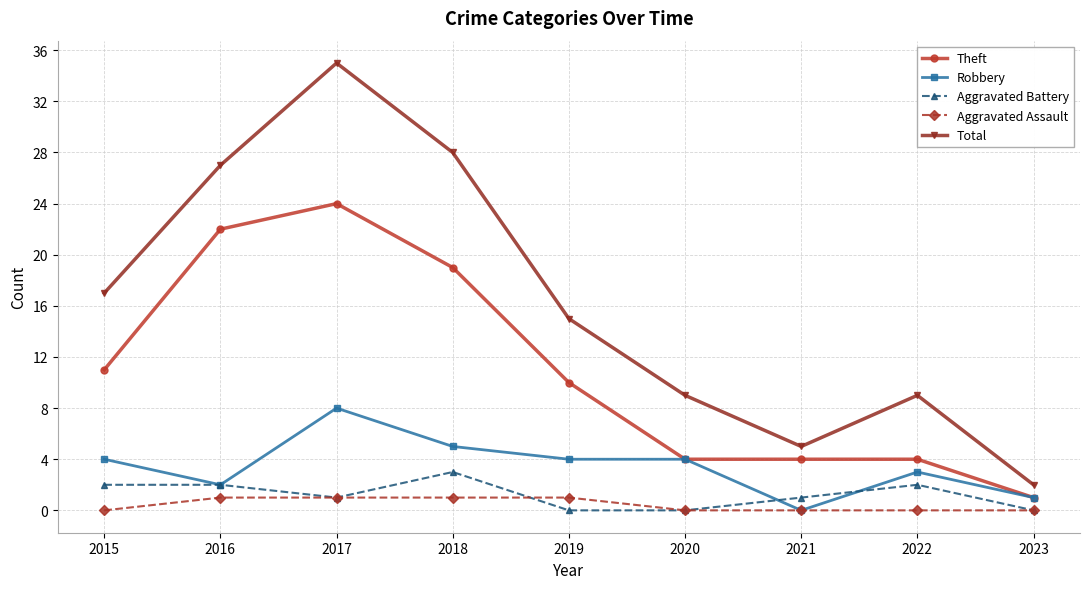

True or false: Total has more than 1 points higher than both neighbors.

True